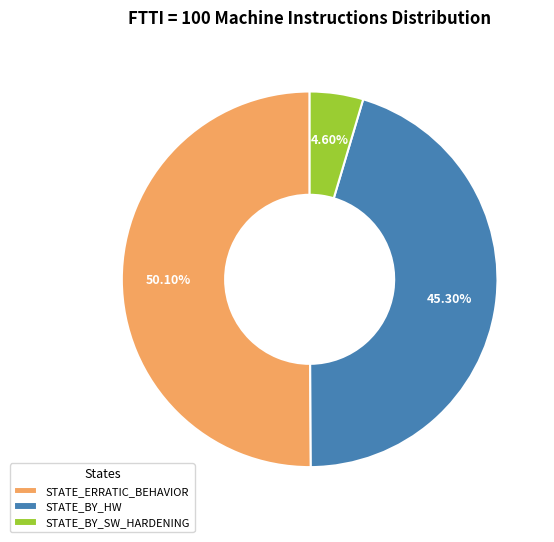

Rank the categories by value from highest to lowest.

STATE_ERRATIC_BEHAVIOR, STATE_BY_HW, STATE_BY_SW_HARDENING